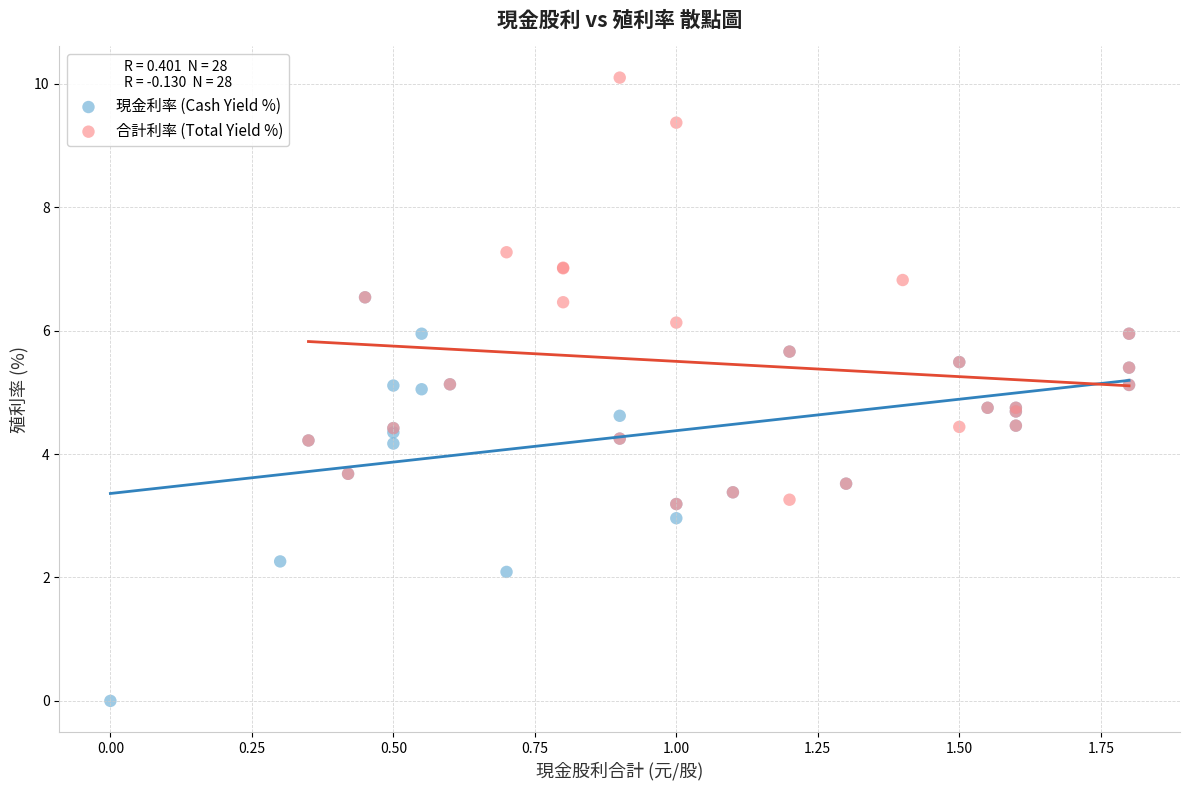

Which series contains the highest Y value?

合計利率 (Total Yield %)